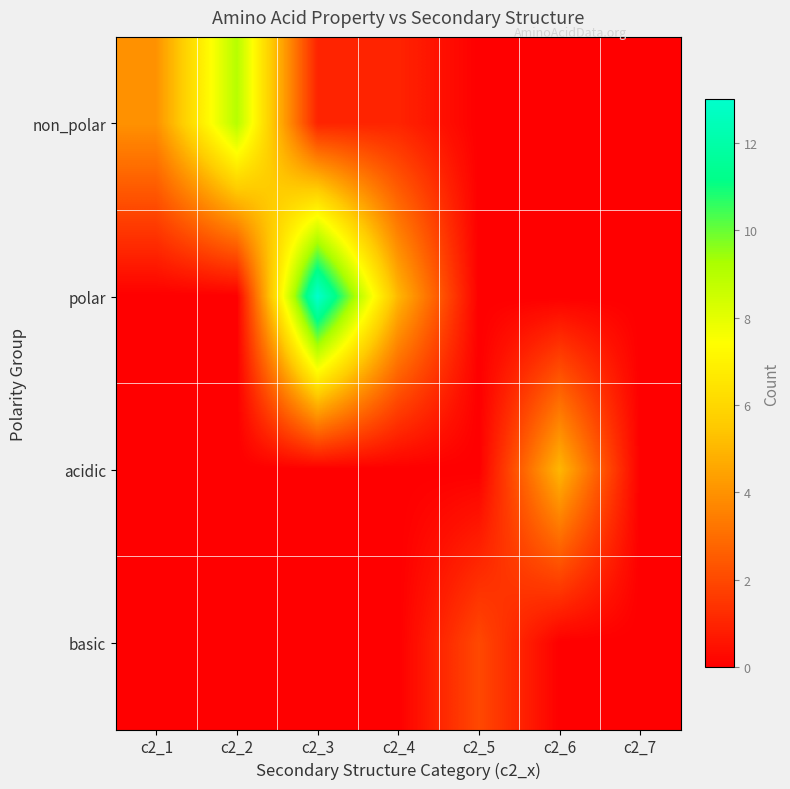

Reading left to right, extract all data points from this chart.

non_polar: c2_1=4	c2_2=9	c2_3=1	c2_4=1	c2_5=0	c2_6=0	c2_7=0
polar: c2_1=0	c2_2=0	c2_3=13	c2_4=5	c2_5=0	c2_6=0	c2_7=0
acidic: c2_1=0	c2_2=0	c2_3=0	c2_4=0	c2_5=0	c2_6=5	c2_7=0
basic: c2_1=0	c2_2=0	c2_3=0	c2_4=0	c2_5=2	c2_6=0	c2_7=0